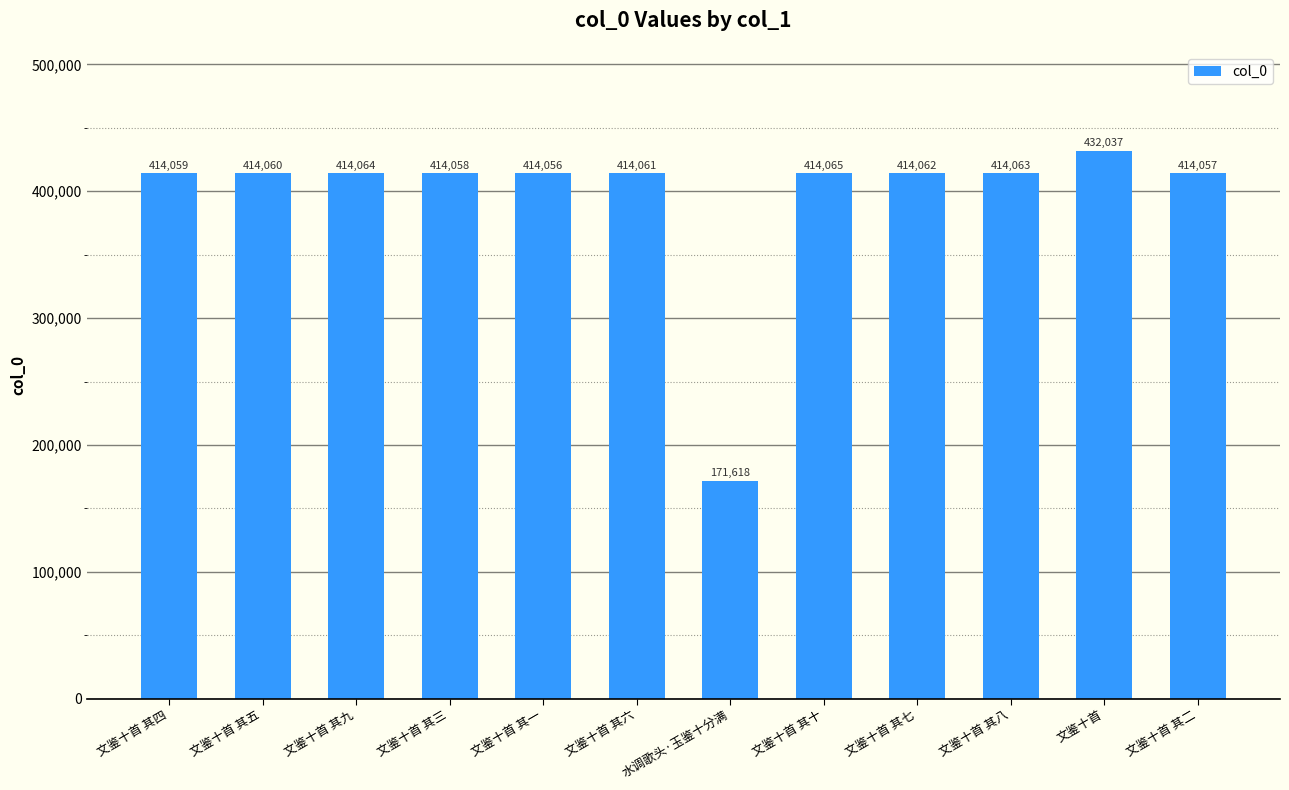

Count the number of categories in the chart.

12